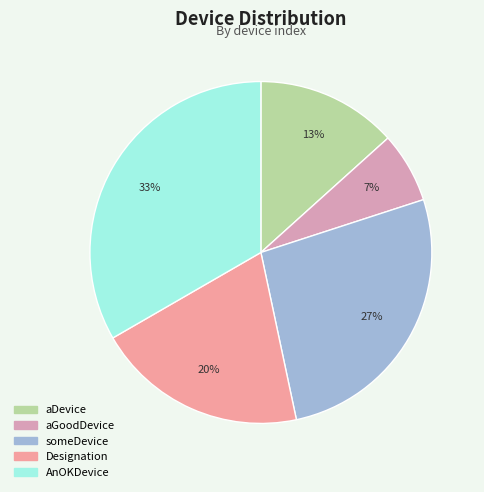

How many segments does this pie chart have?

5